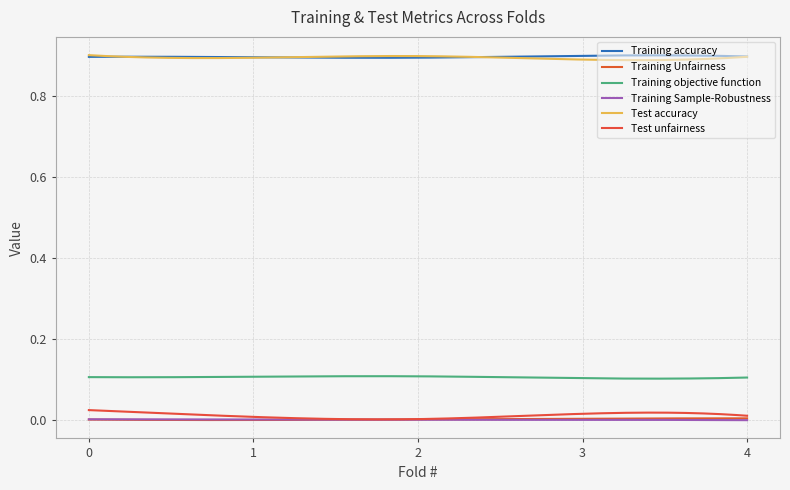

Does the chart display data point markers on the line(s)?

No